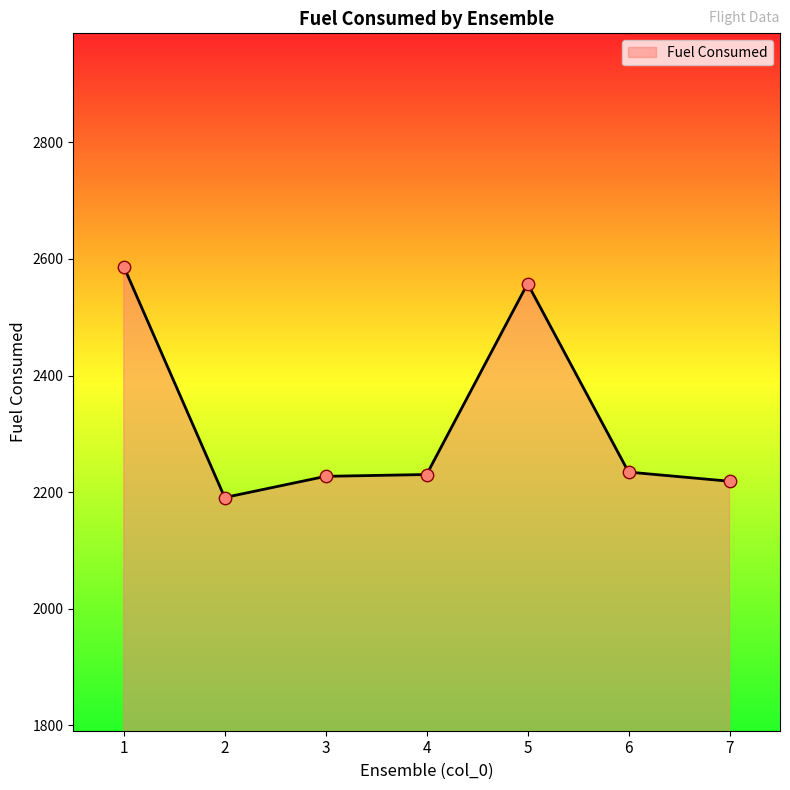

Between 4 and 2, which is larger?

4